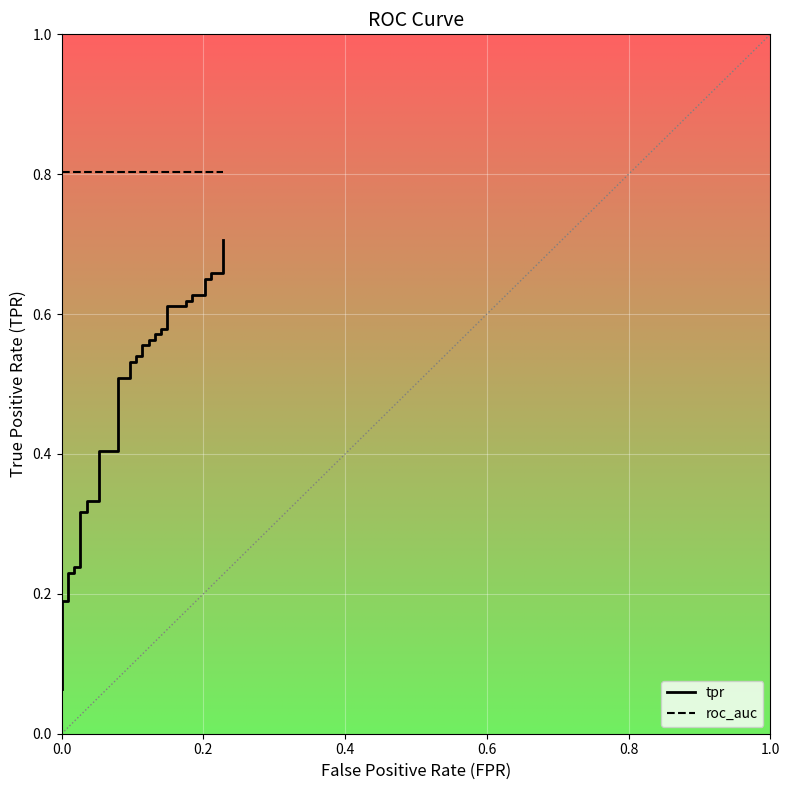

True or false: roc_auc and tpr intersect in this chart.

False